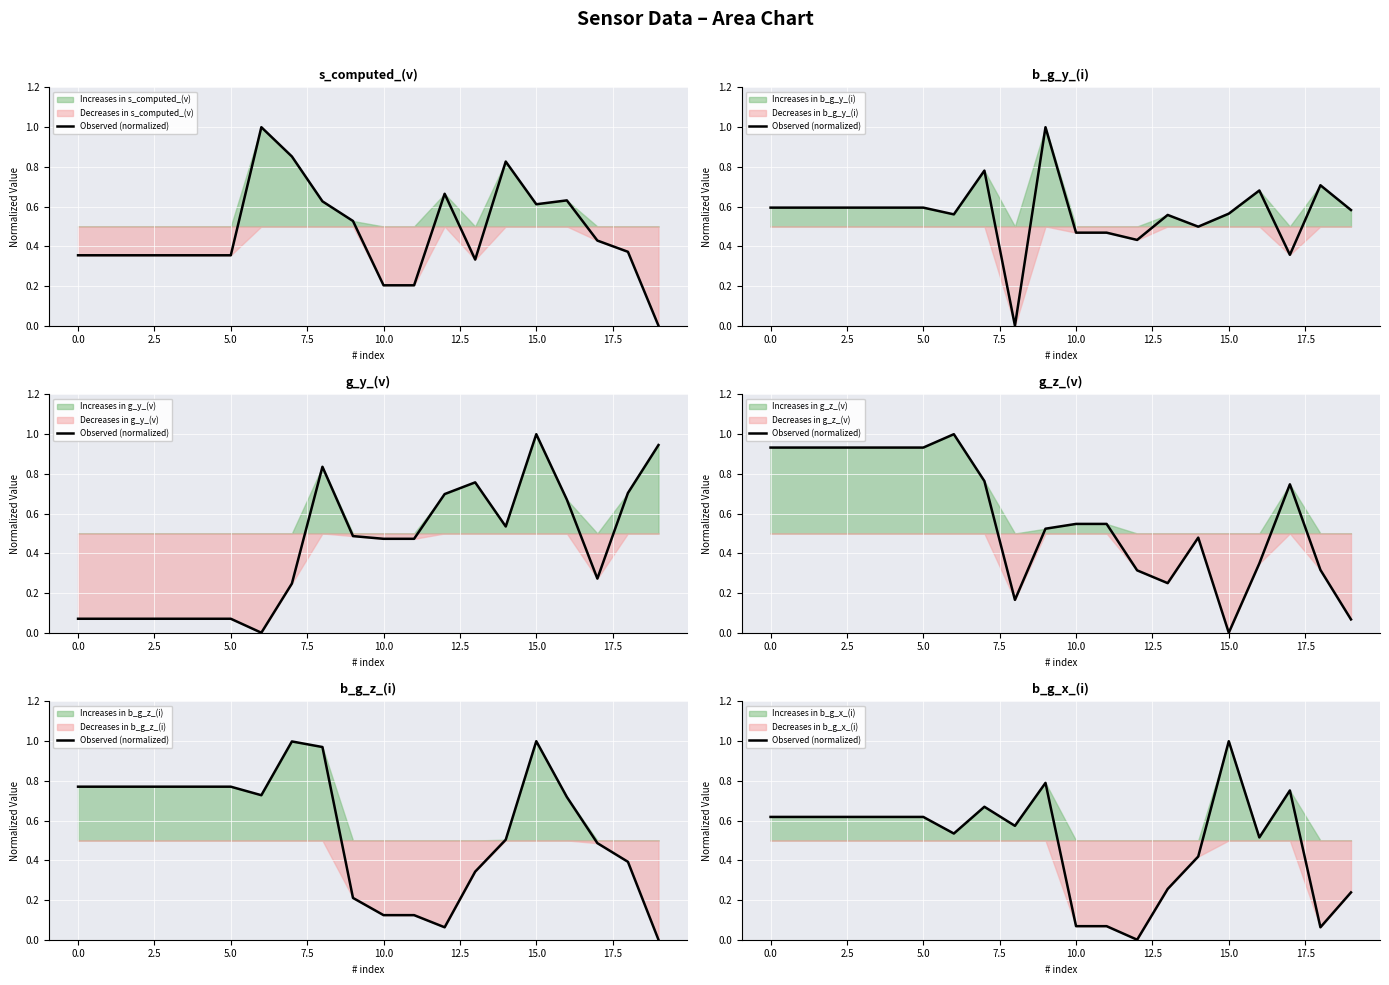

What is the label of the 13th point from the left?

12